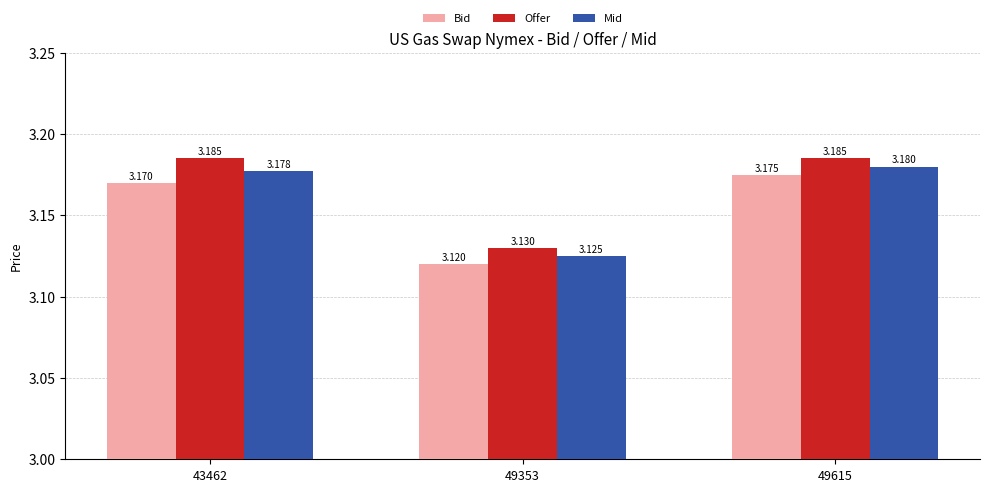

At which label does Bid reach its minimum?

49353